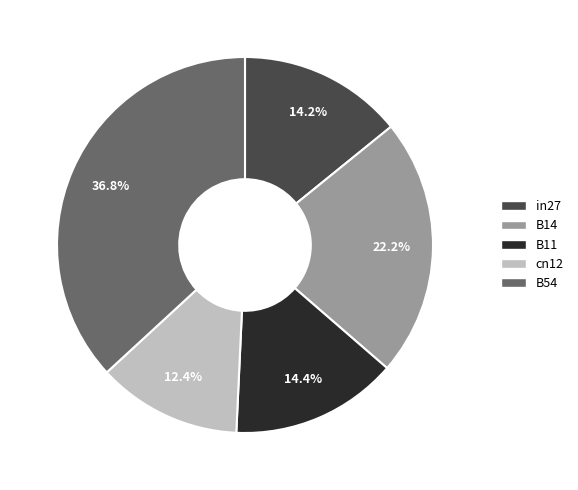

What is the smallest slice in the pie chart?

cn12